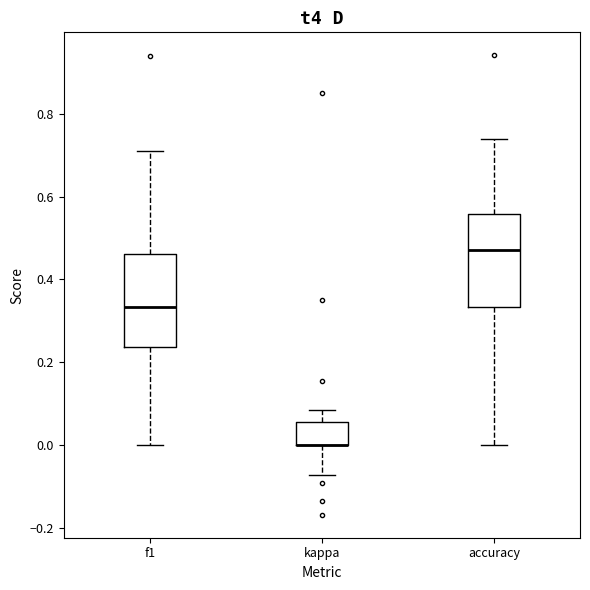

Where does the lower whisker of the box for f1 end on the y-axis? The values are not printed on the chart, so give them approximately, as read against the axis.

0.00